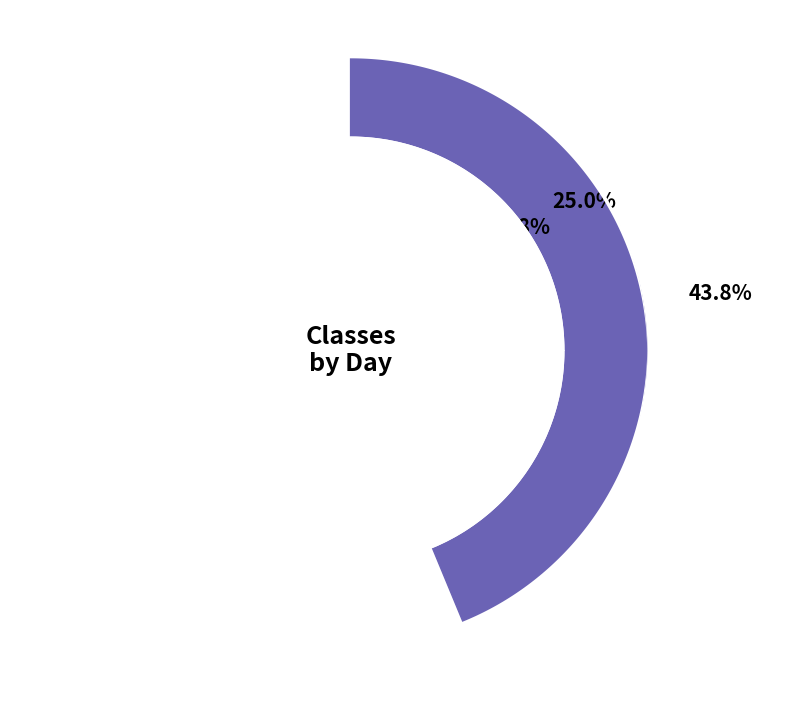

Is it true that Thursday is 31% of the pie?

False